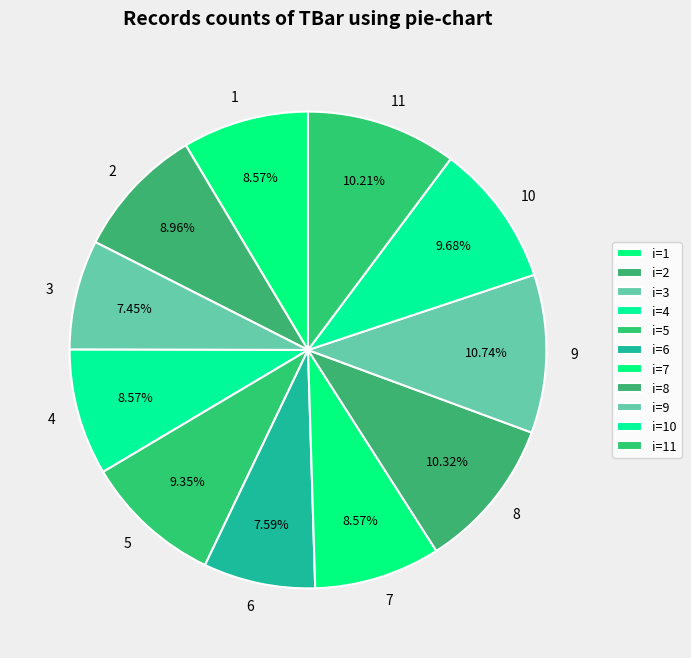

Does 5 account for over 50% of the chart?

No